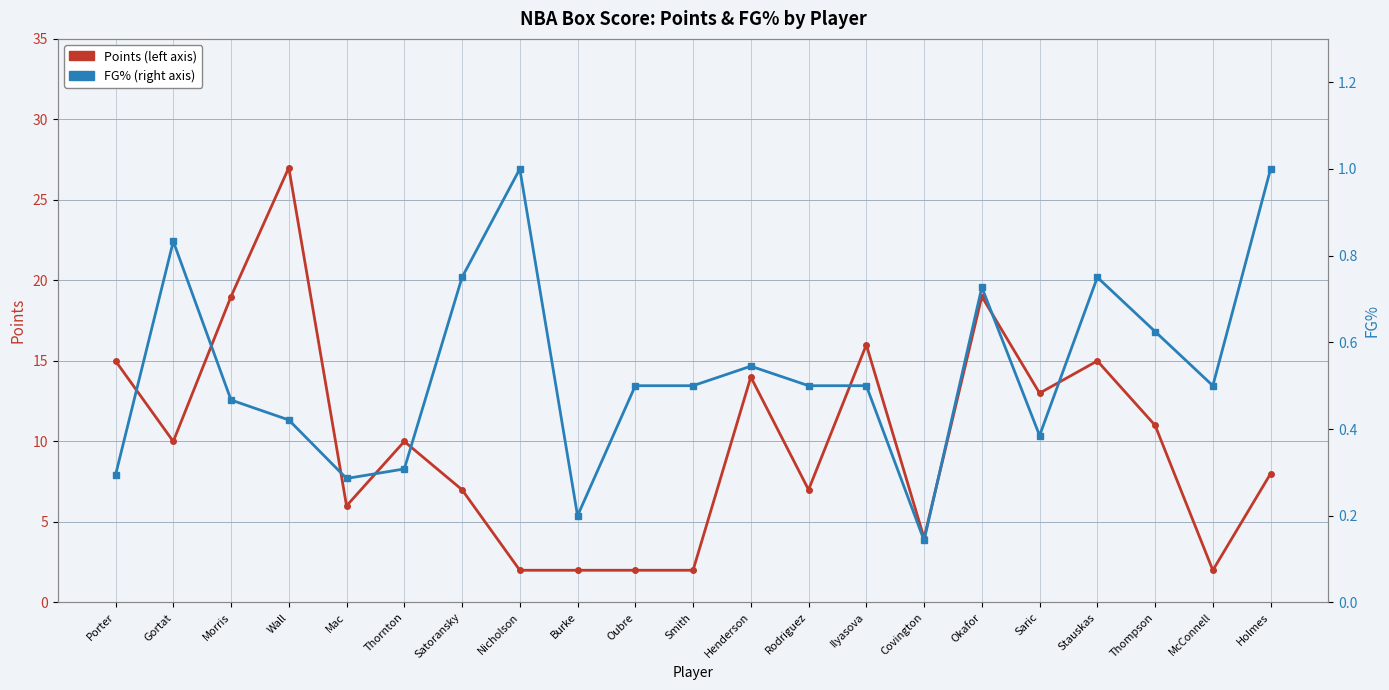

True or false: FG% and Points intersect in this chart.

False